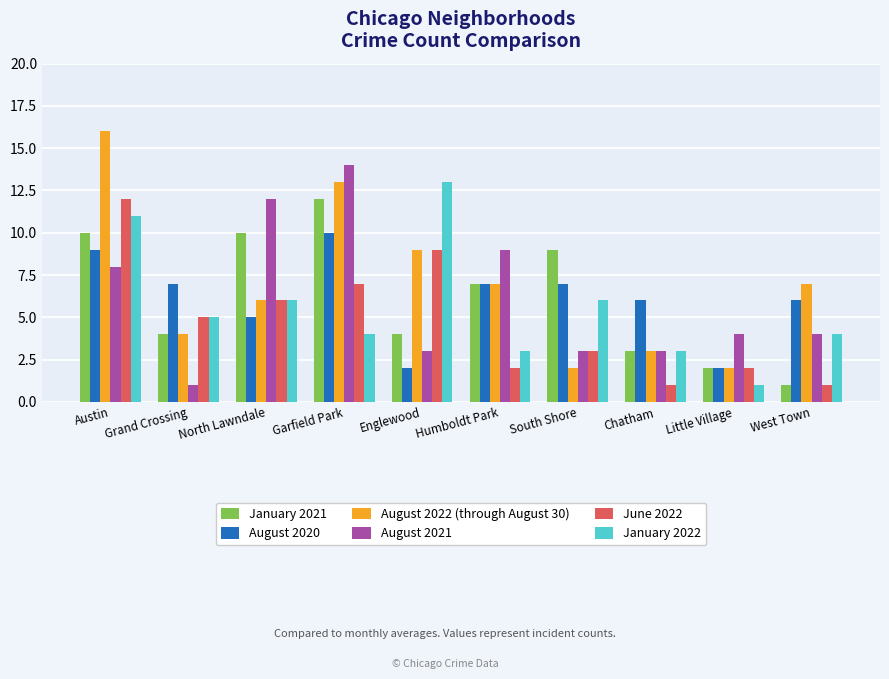

The value of August 2020 at West Town is 2. True or false?

False